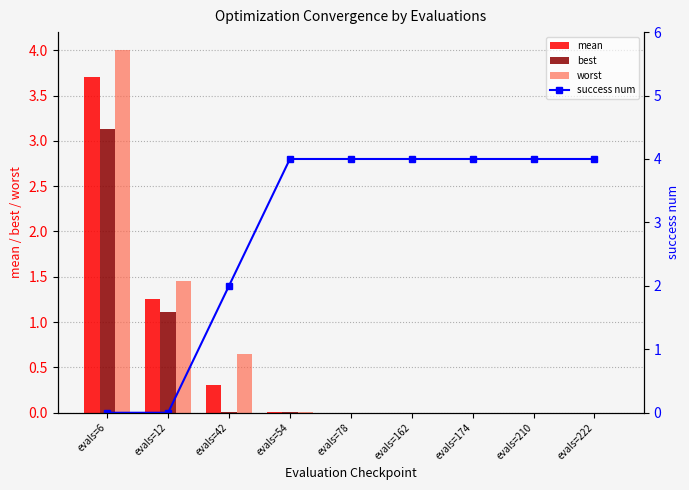

What is the value of the worst bar at the 2nd from the left?

1.5